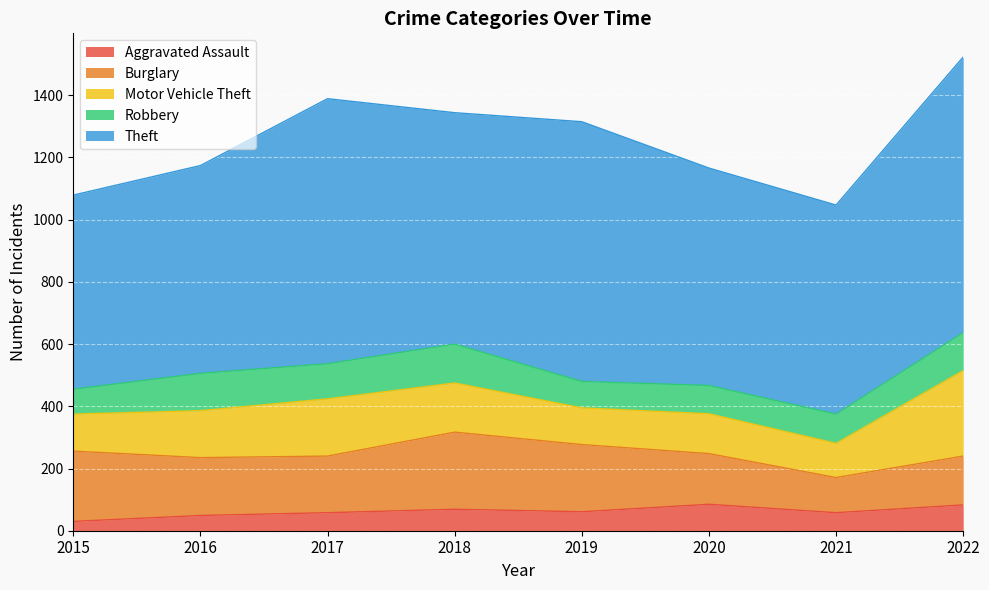

What is the maximum value for Aggravated Assault?

85